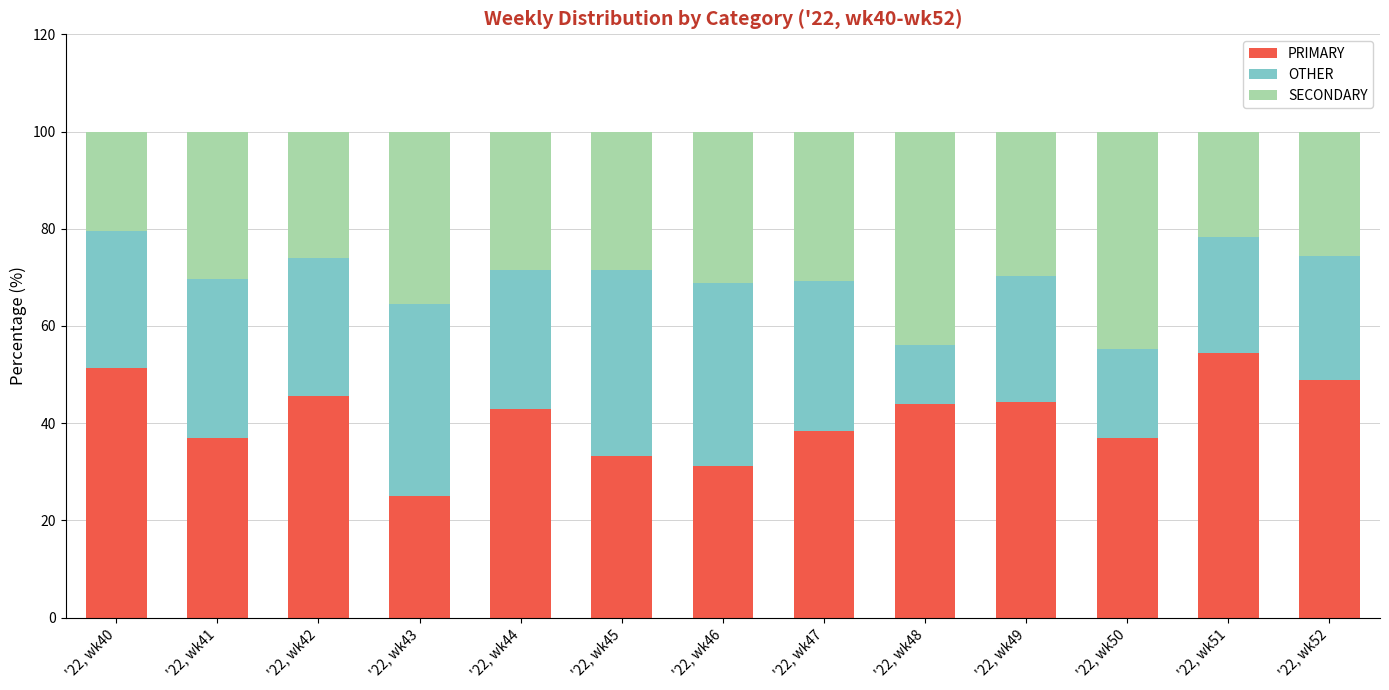

What is the difference between the second highest and second lowest values in the PRIMARY series?

20.0